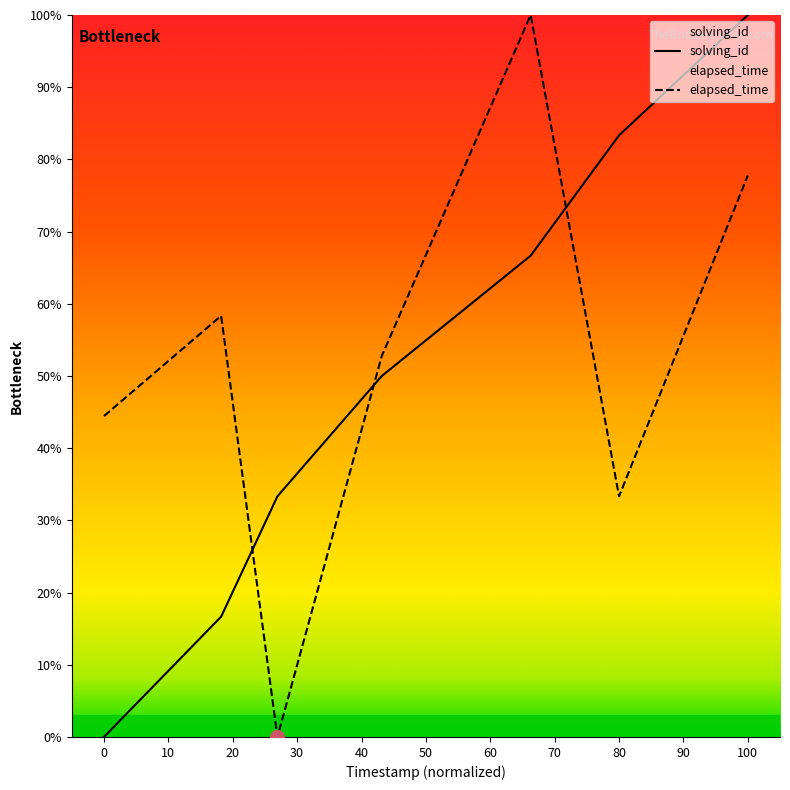

At how many categories does at least one series exceed 14?

7